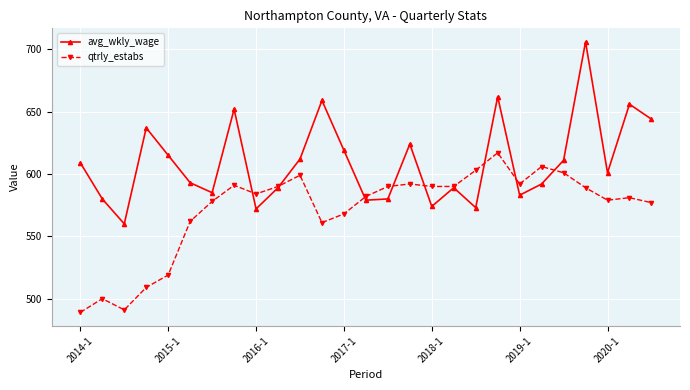

True or false: qtrly_estabs has more than 2 interior local peaks.

True